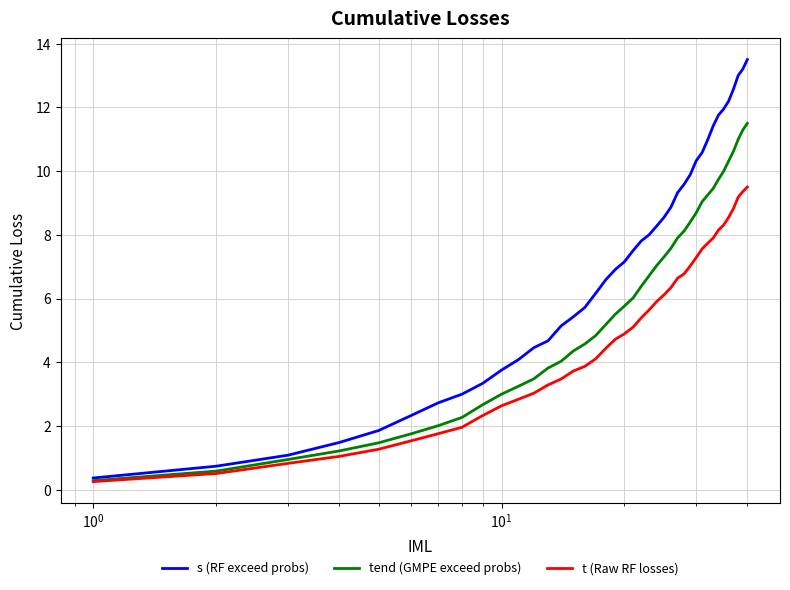

What is the difference between the maximum and minimum values in the tend (GMPE exceed probs) series?

11.2